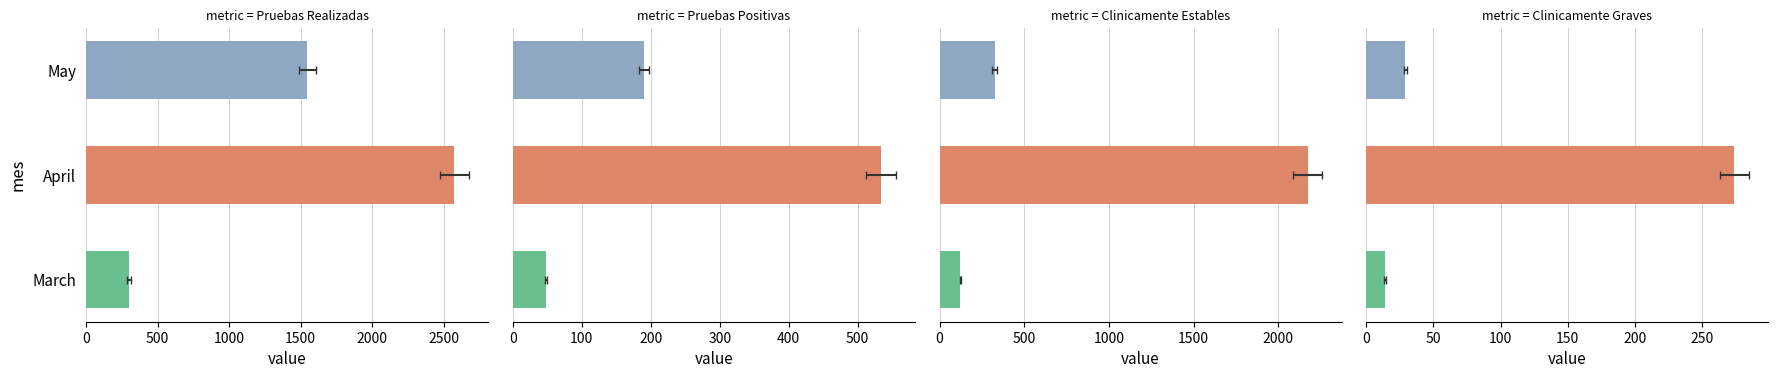

Does the chart contain stacked bars?

No